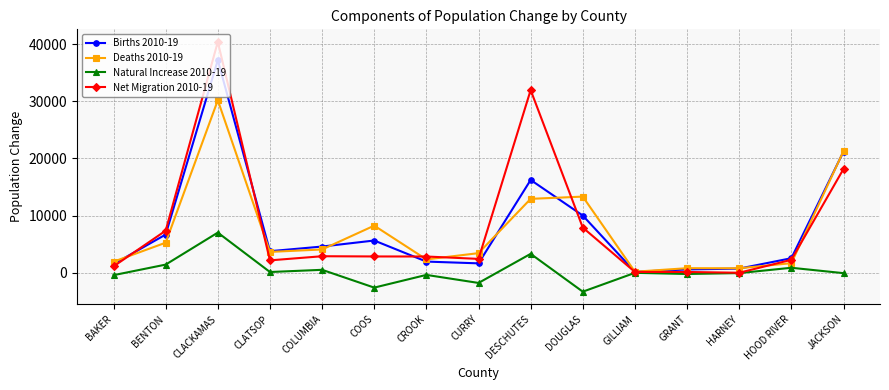

How many categories are shown in the chart?

15